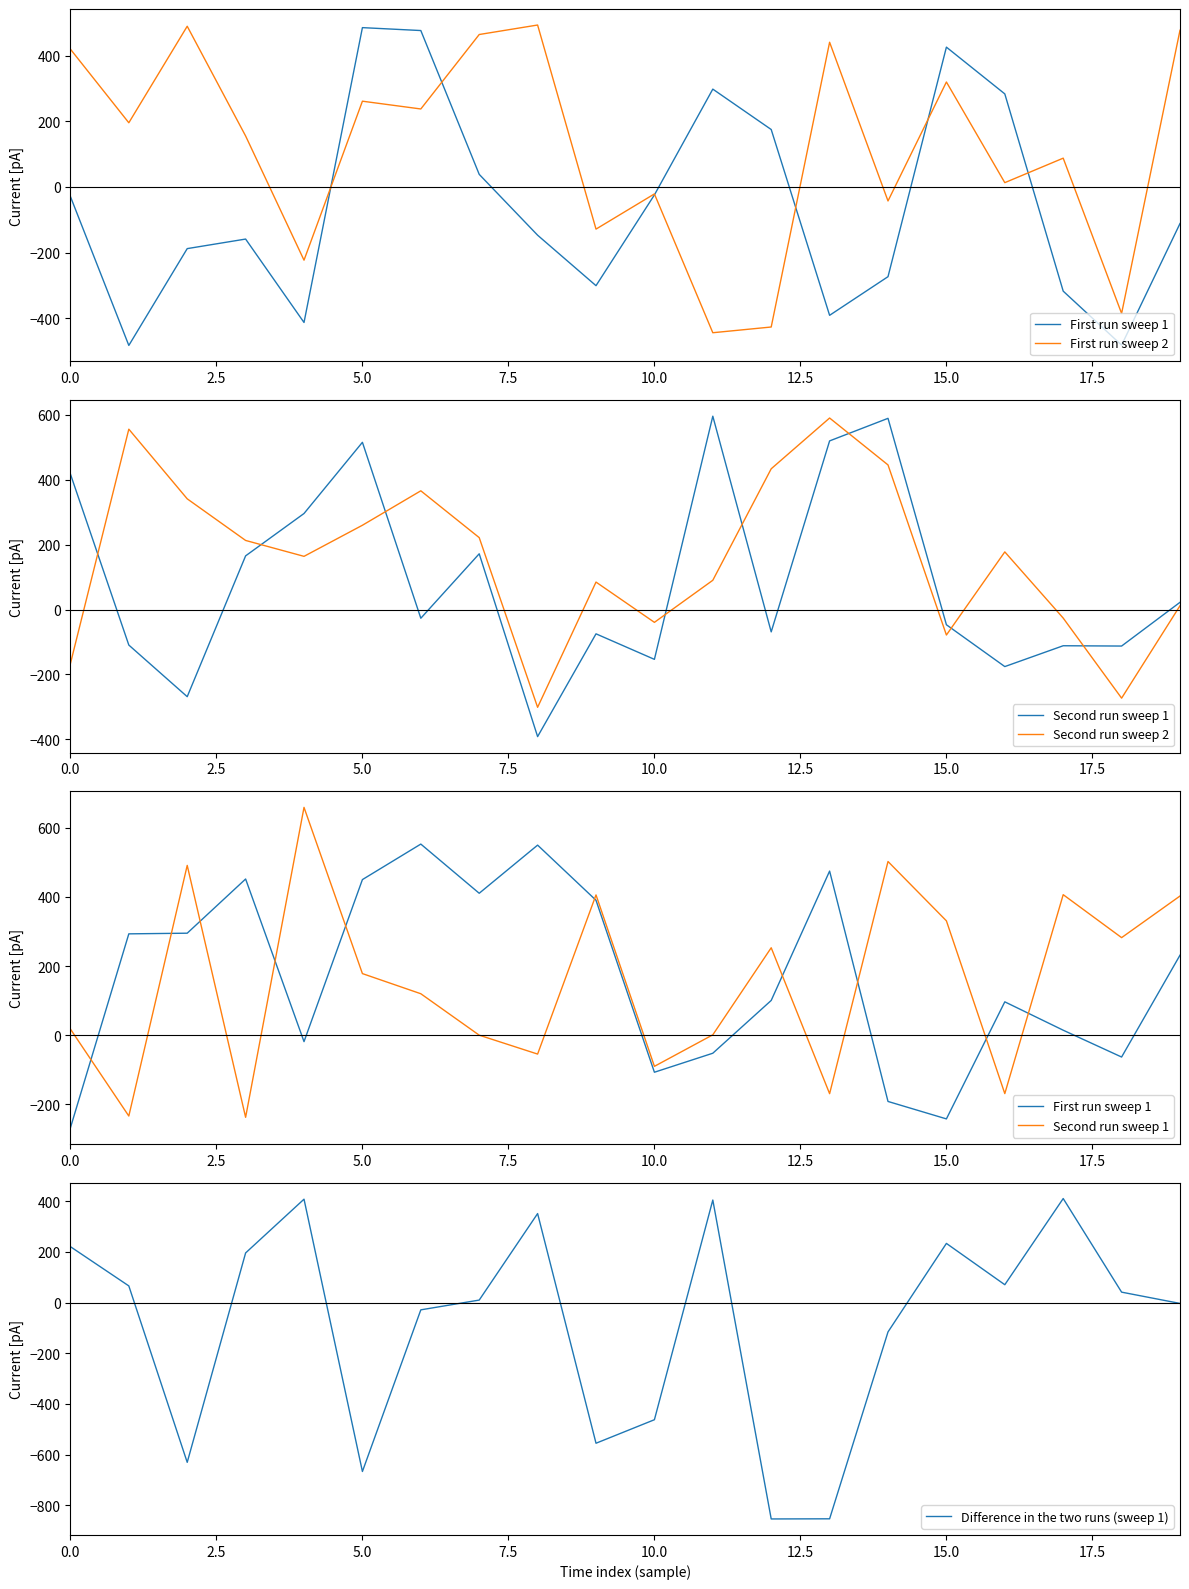

What is the maximum value for Difference in the two runs (sweep 1)?

410.7